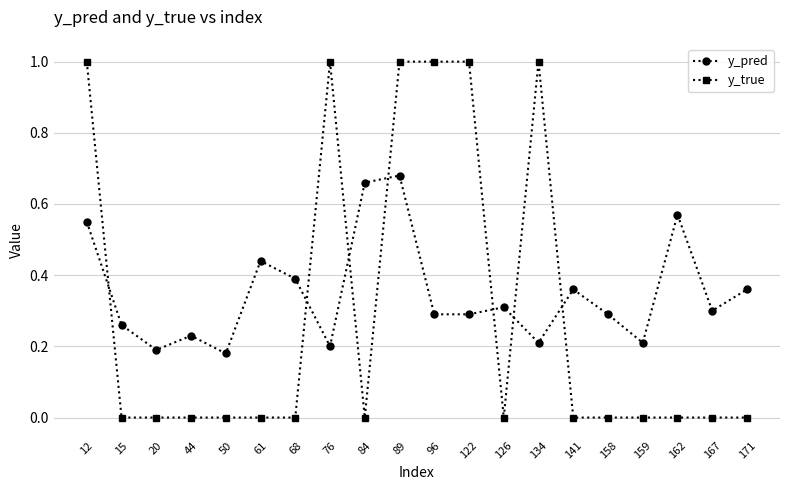

What is the greatest value displayed?

1.0